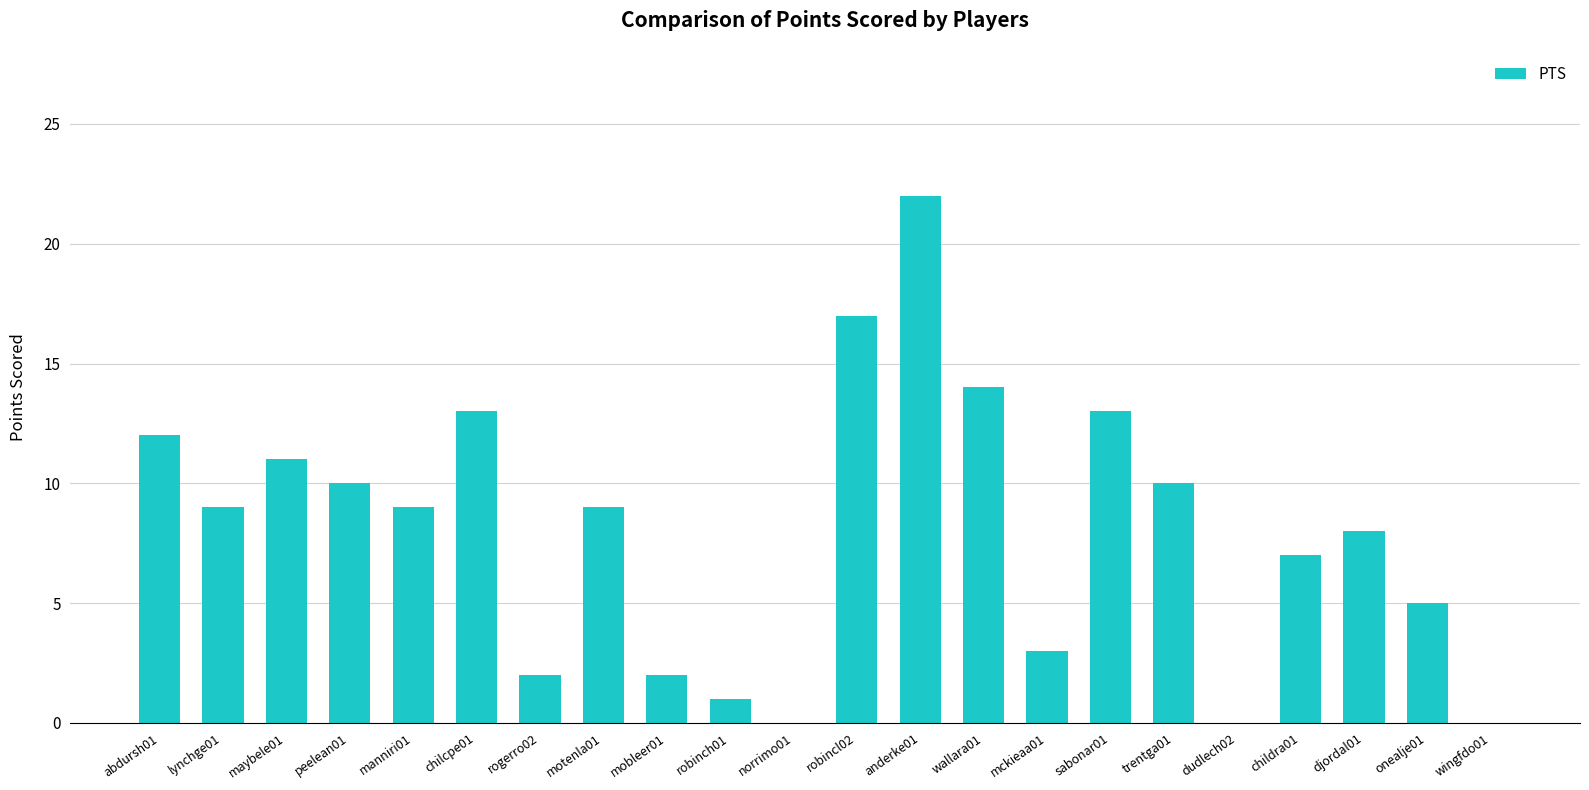

What is the greatest value displayed?

22